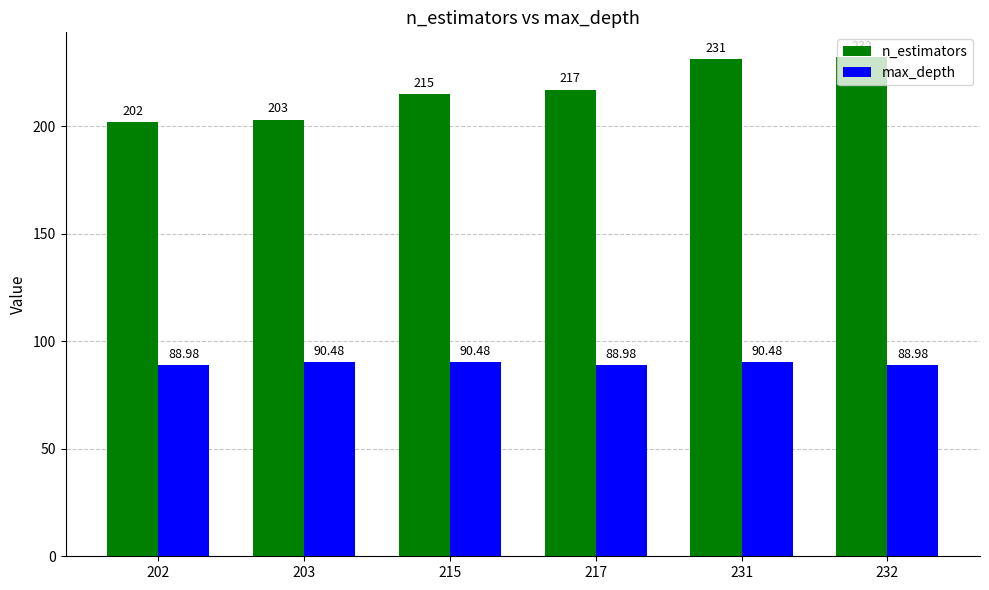

How many data points in max_depth are above 90?

3